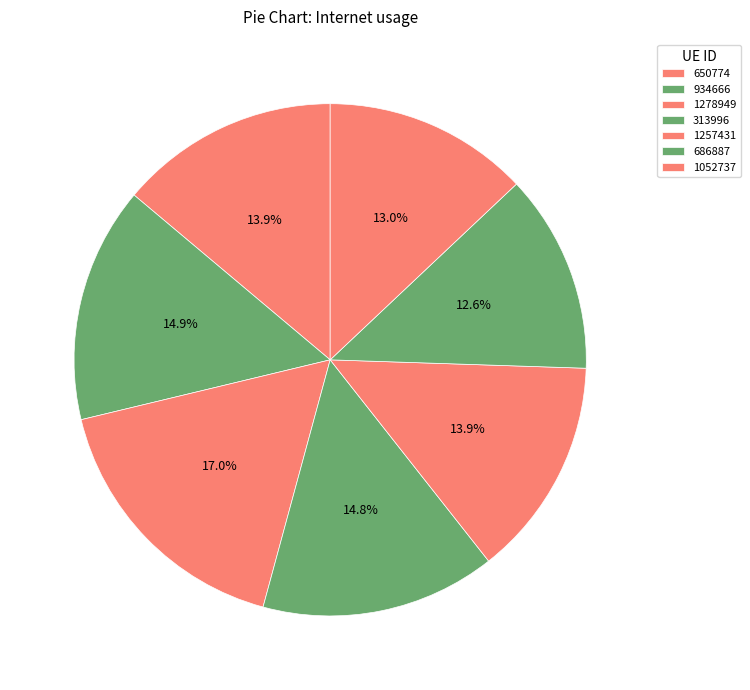

To the nearest percent, what is the combined percentage of 1257431 and 1278949?

31%